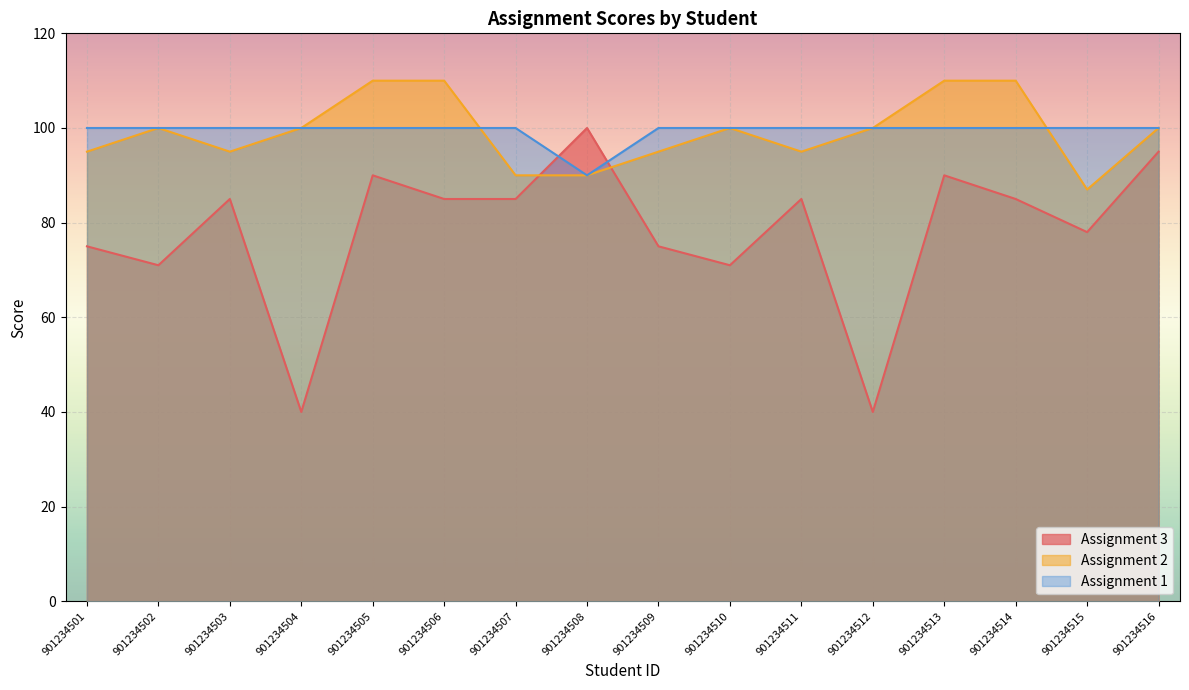

Rank the series by their maximum value, from lowest to highest.

Assignment 1, Assignment 3, Assignment 2